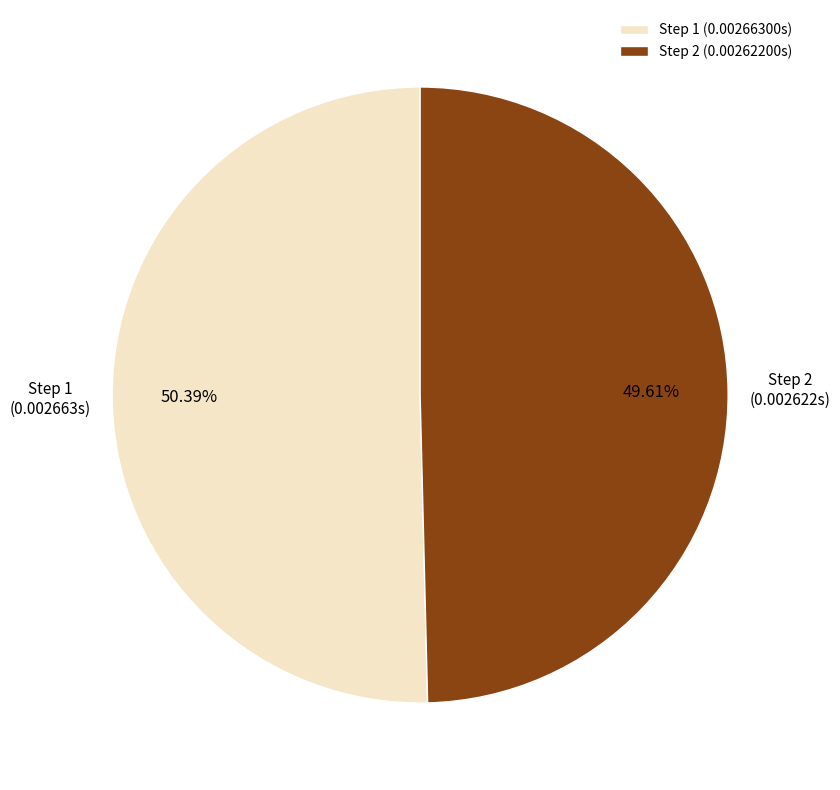

Which has a higher value, Step 2 or Step 1?

Step 1